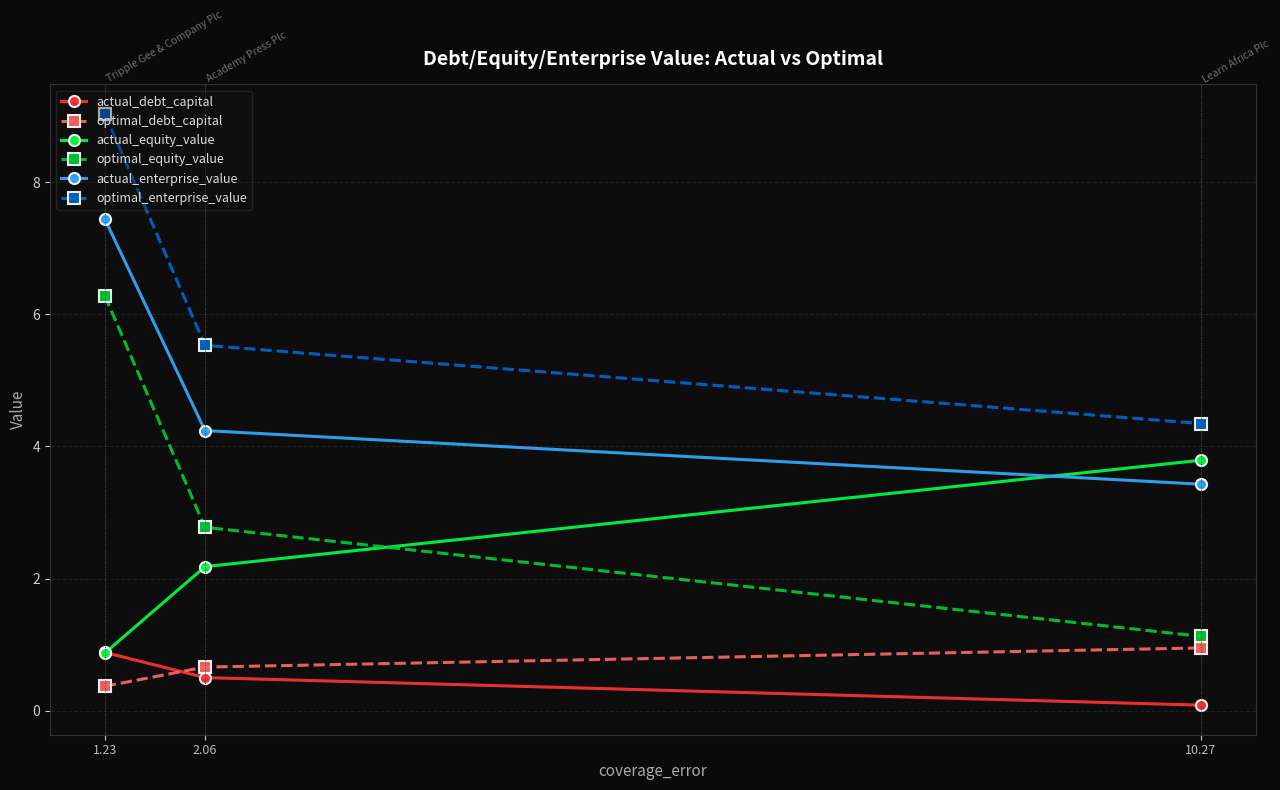

The value of actual_enterprise_value at 2.06 is 4.2. True or false?

True